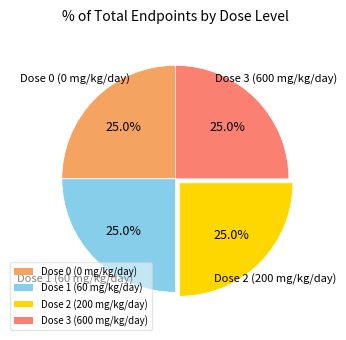

How many slices are in this pie chart?

4